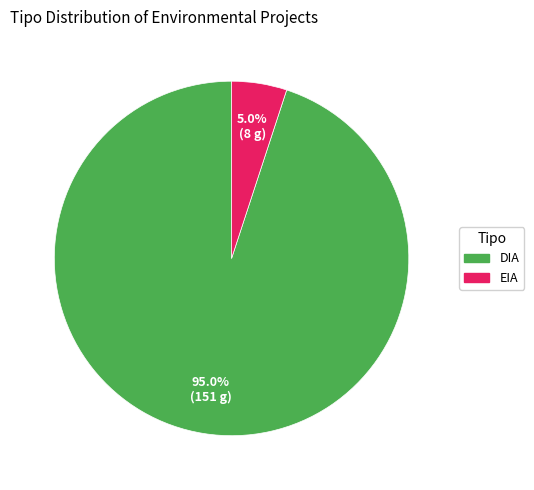

Which has a higher value, EIA or DIA?

DIA